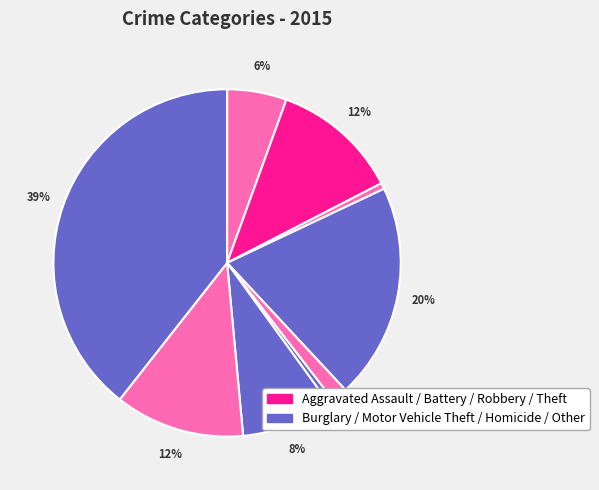

How many slices are in this pie chart?

9